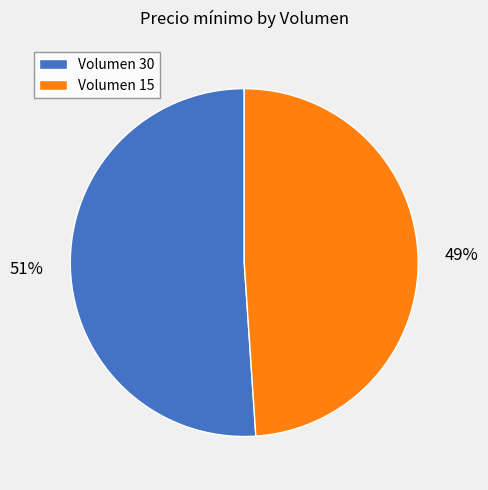

To the nearest percent, what is the average slice percentage?

50%